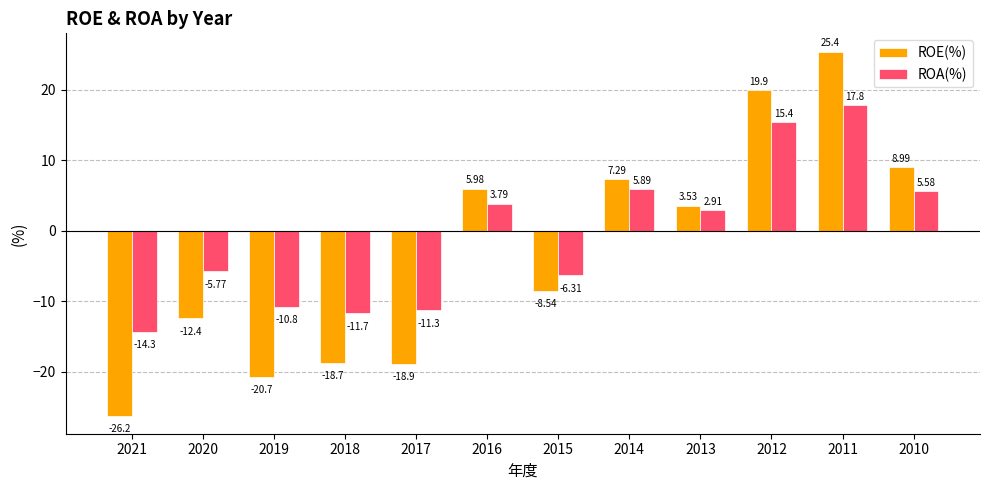

List the series in order of their peak value, highest first.

ROE(%), ROA(%)